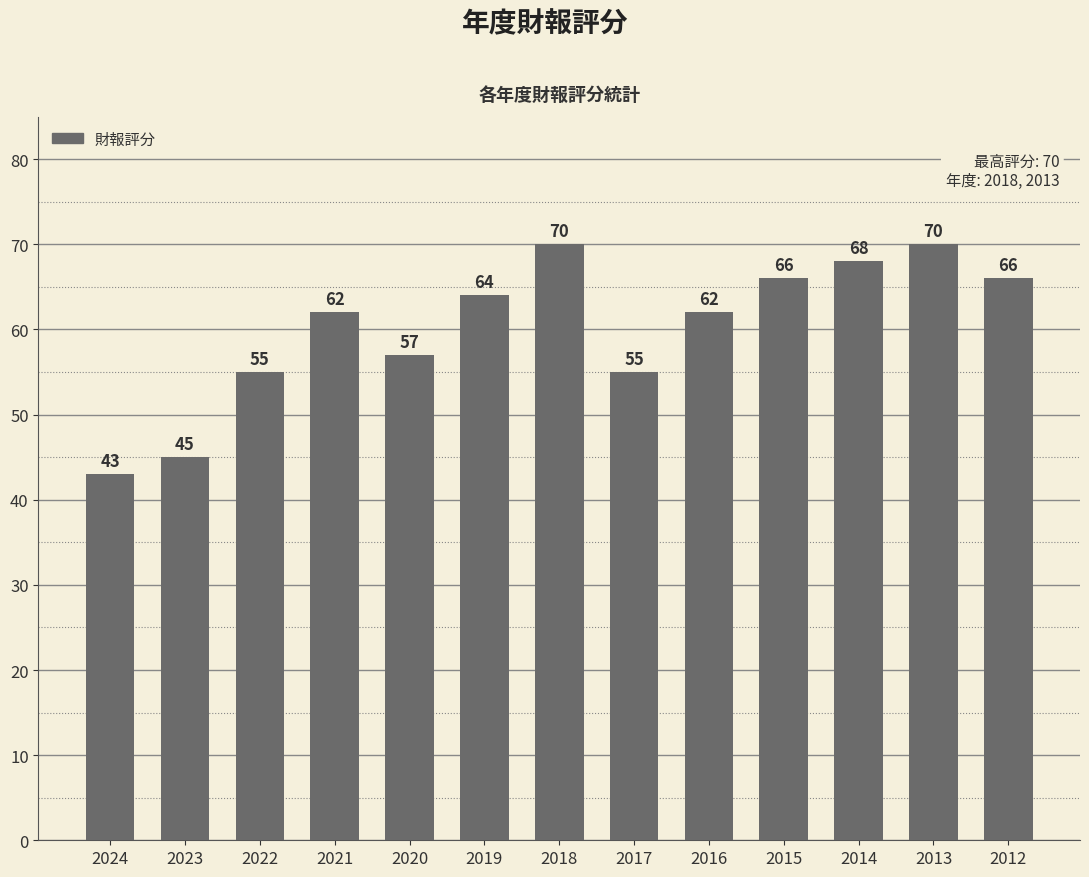

How many series are shown in this chart?

1